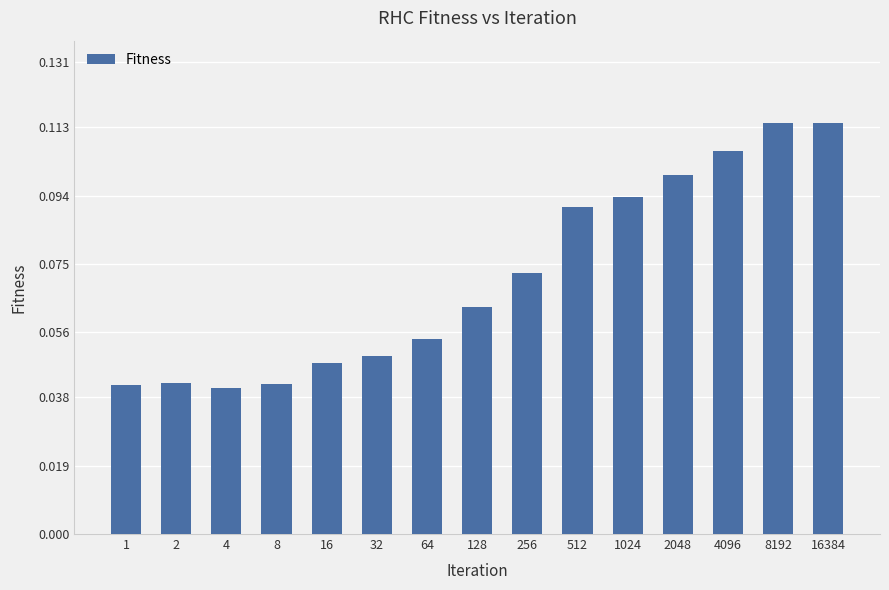

How many values are between 0 and 1?

15